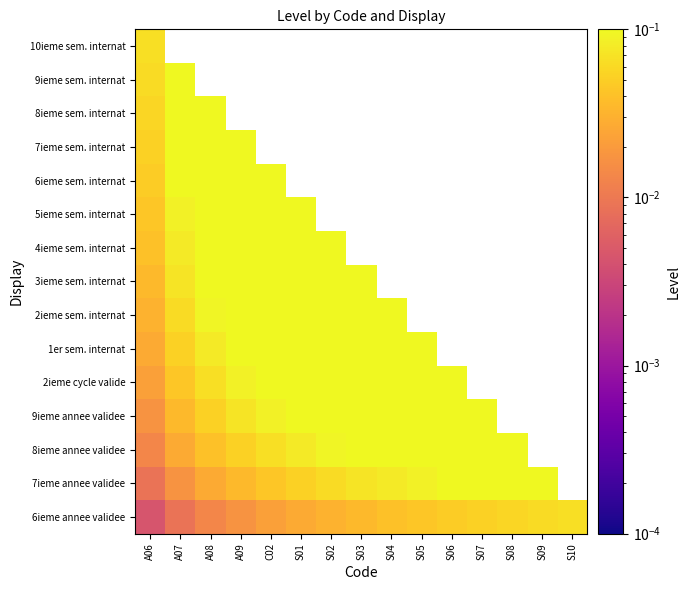

At how many categories does at least one series exceed 0?

15